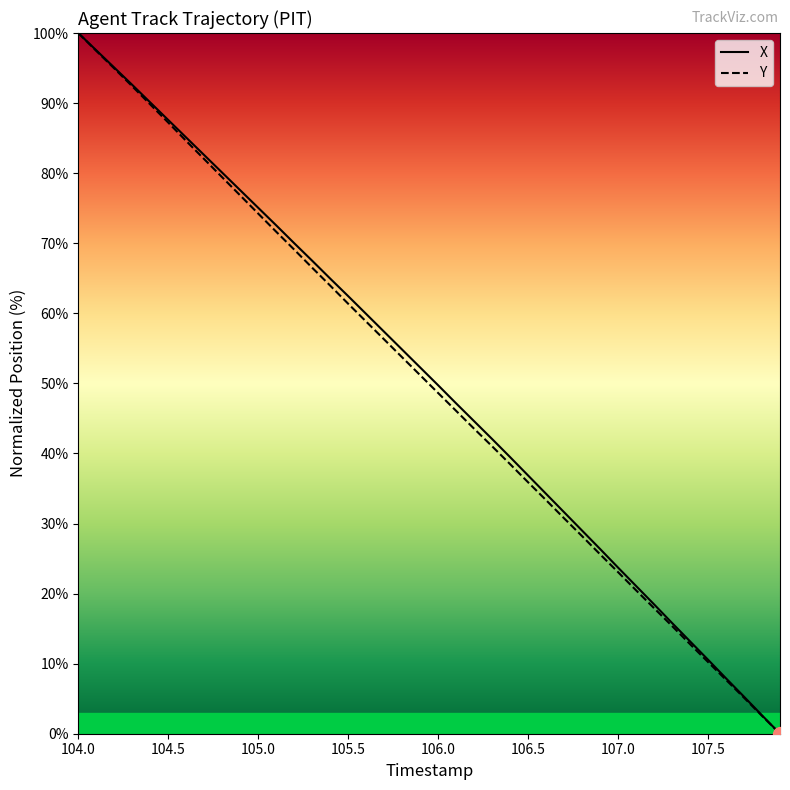

What is the maximum value shown in the chart?

100.0